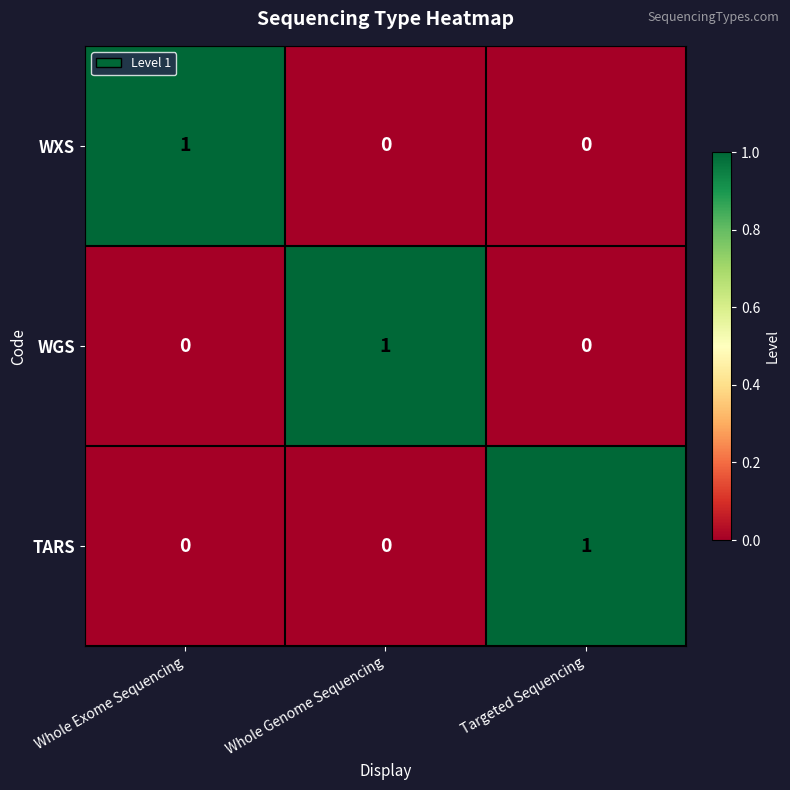

Count the WGS values in the range 0 to 1.

3